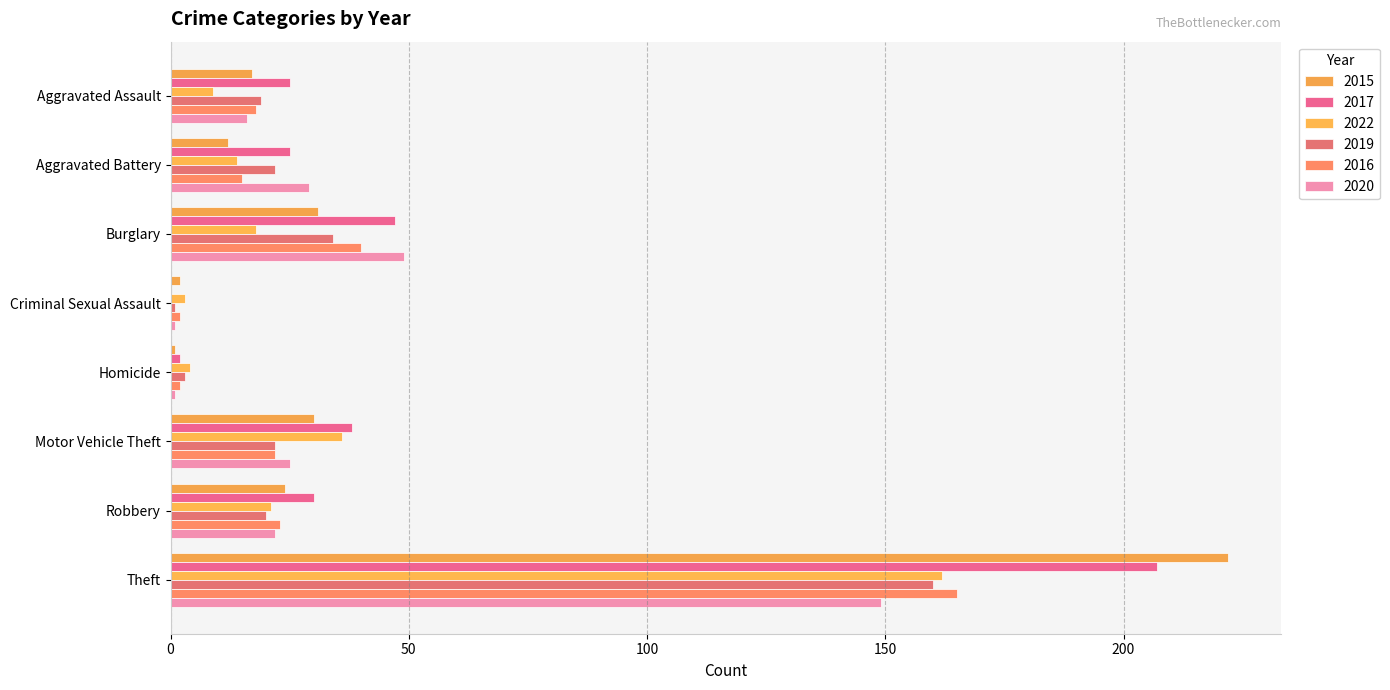

What is the value of the 2016 bar at the 6th from the left?

22